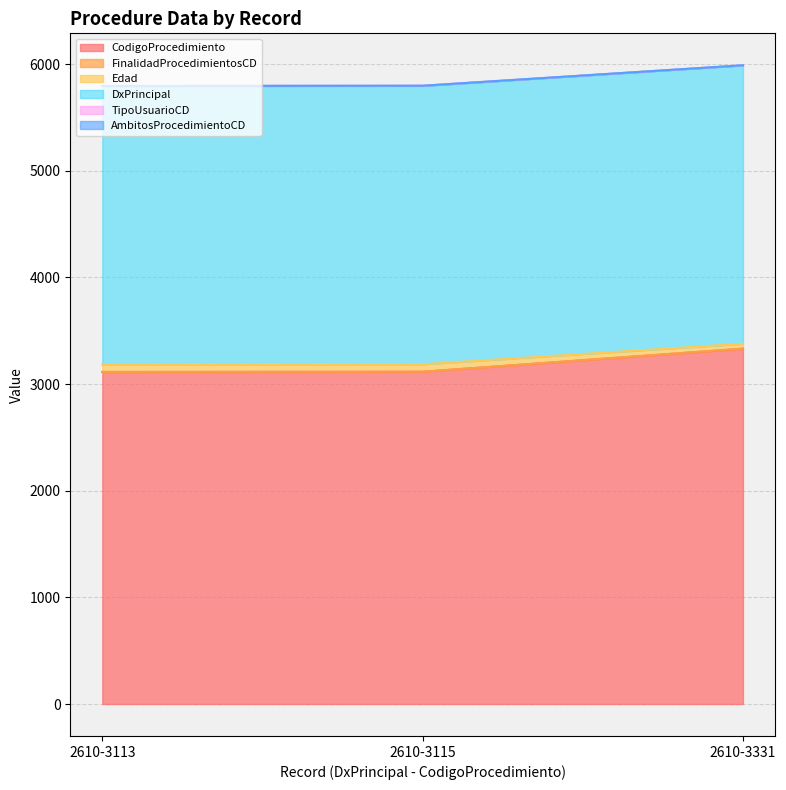

True or false: CodigoProcedimiento has a value of 3113 at 2610-3113.

True